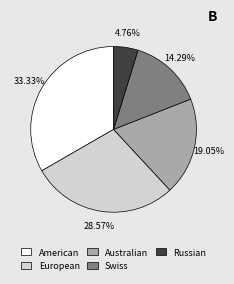

Is it true that American is 27% of the pie?

False